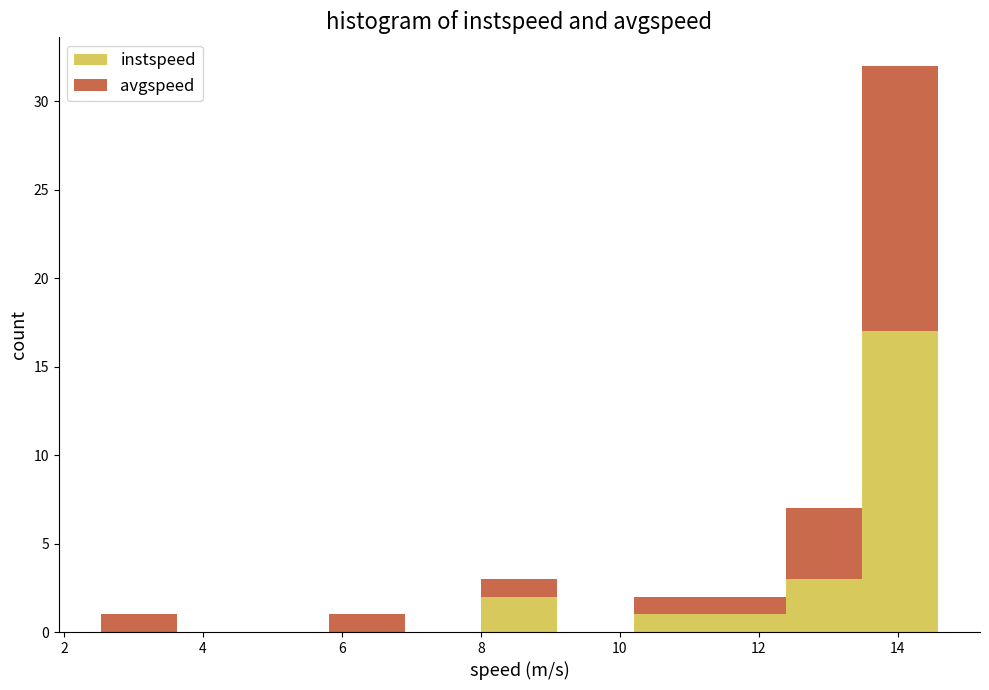

What is the total height of the stacked bar covering 11.2 to 12.4 on the x-axis? Neither the bar edges nor the heights are printed on the chart, so give them approximately, as read against the axes.

2